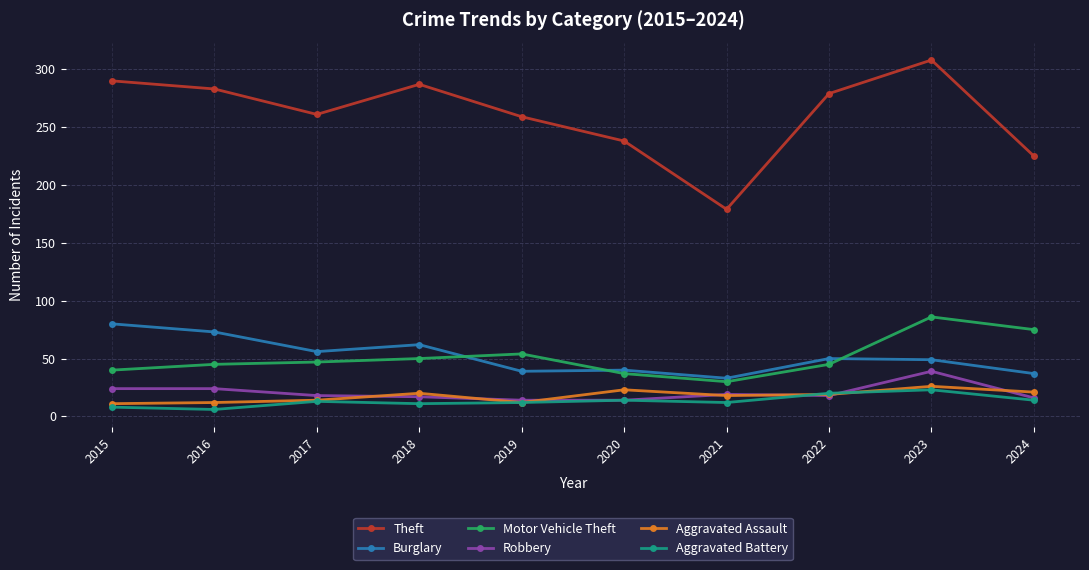

Which series changed the most between 2020 and 2023?

Theft